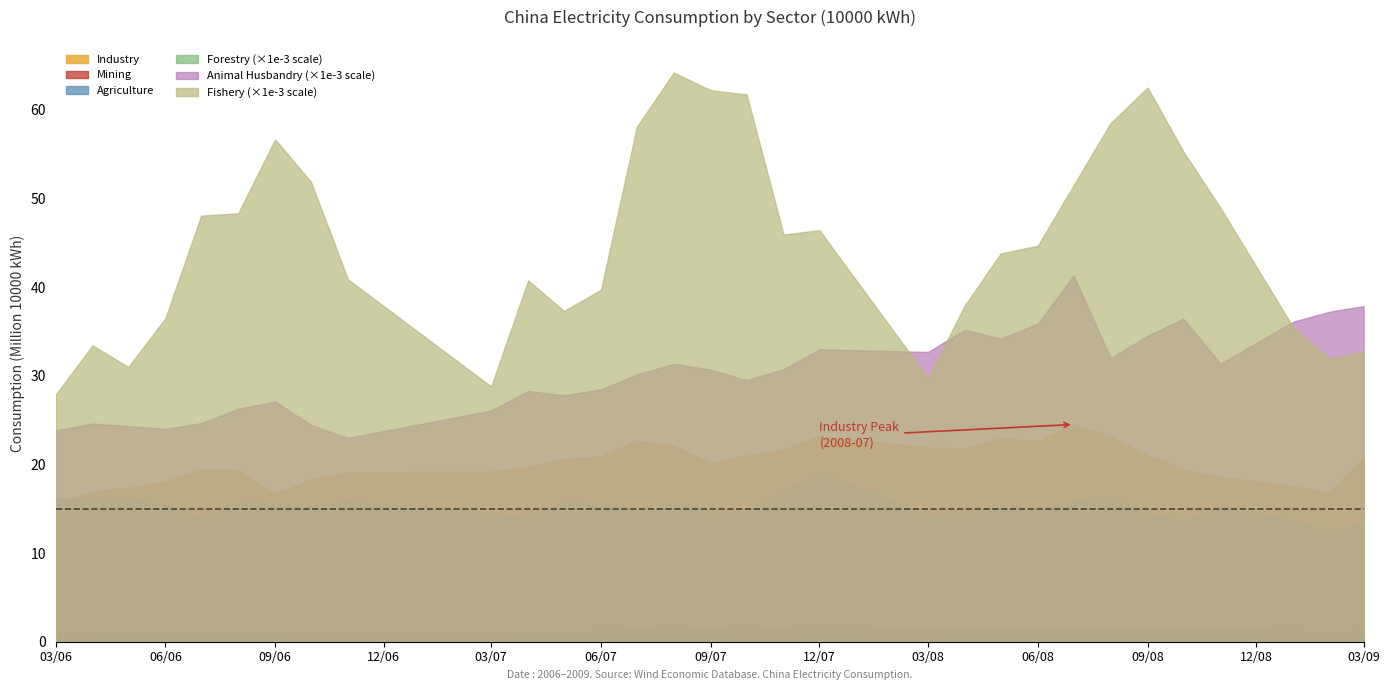

Is it true that Agriculture equals 1223620 at 2008-06?

False